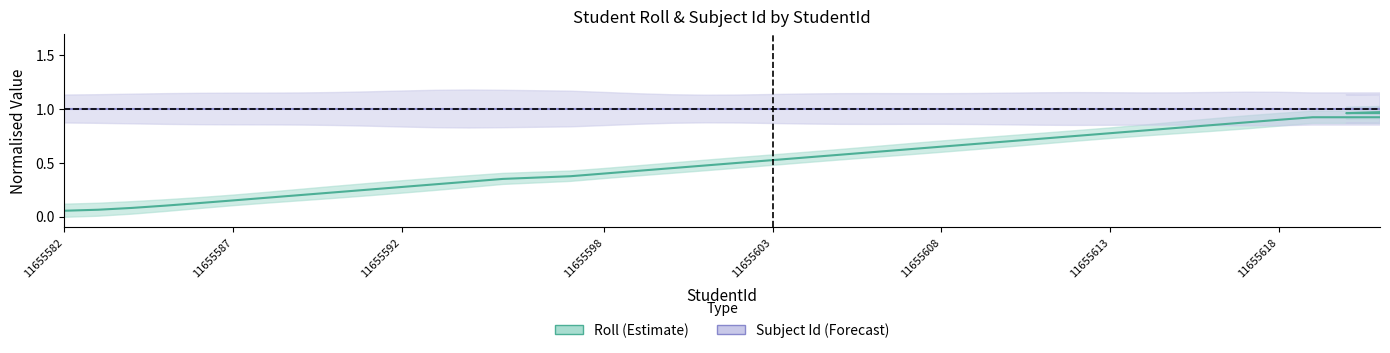

How many lines are shown in the chart?

2